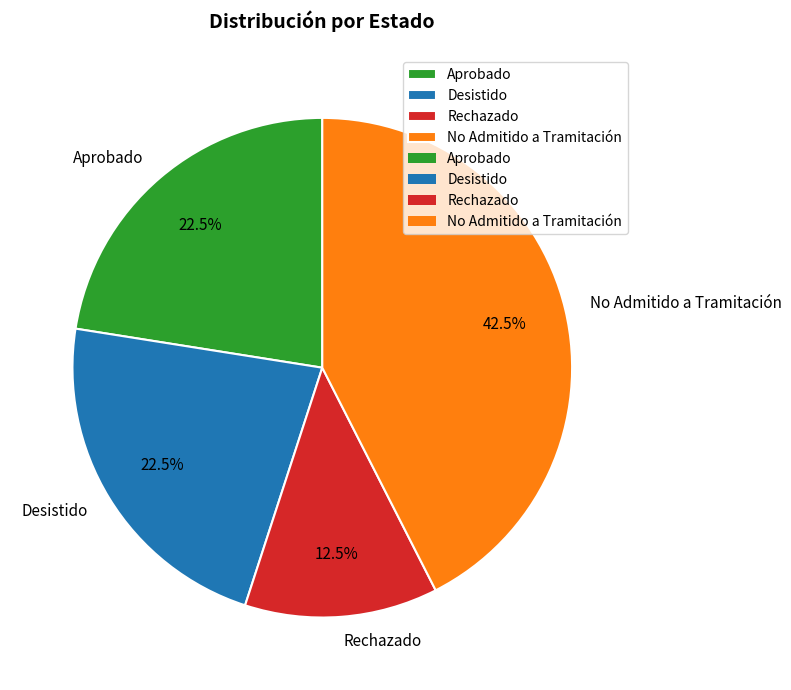

What is the total percentage of Aprobado and No Admitido a Tramitación?

65.0%